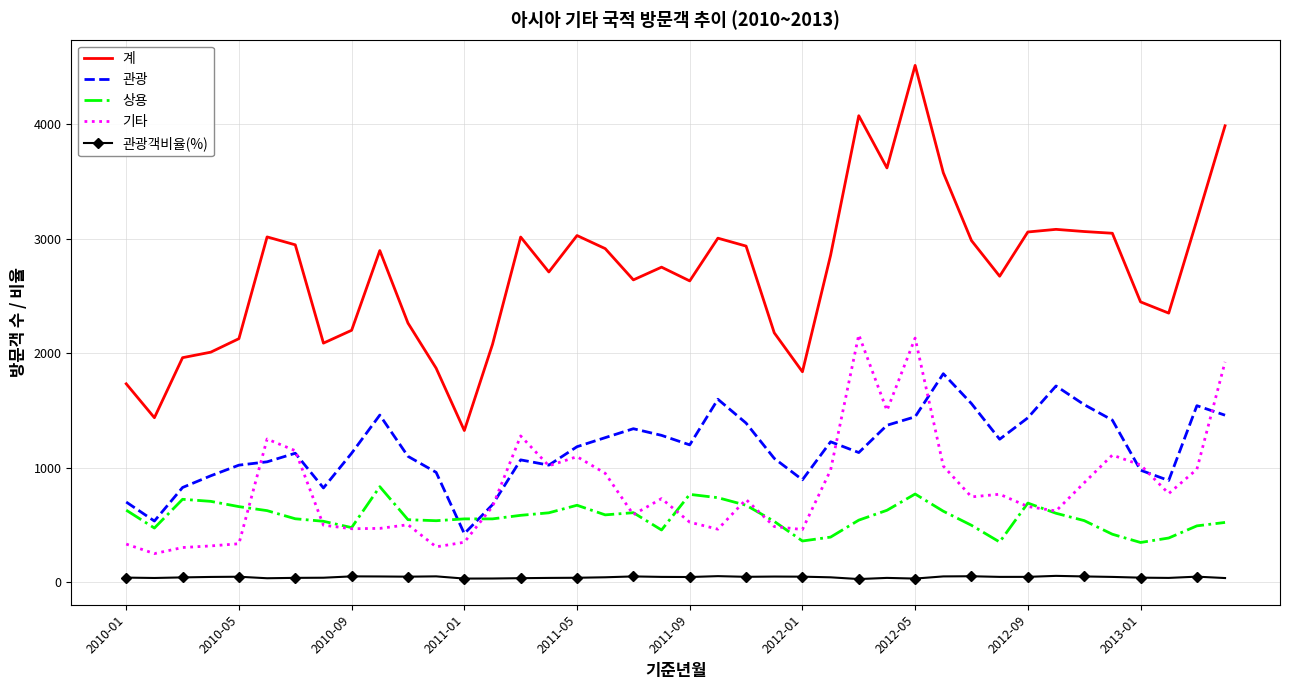

What is the minimum value for 관광?

424.0